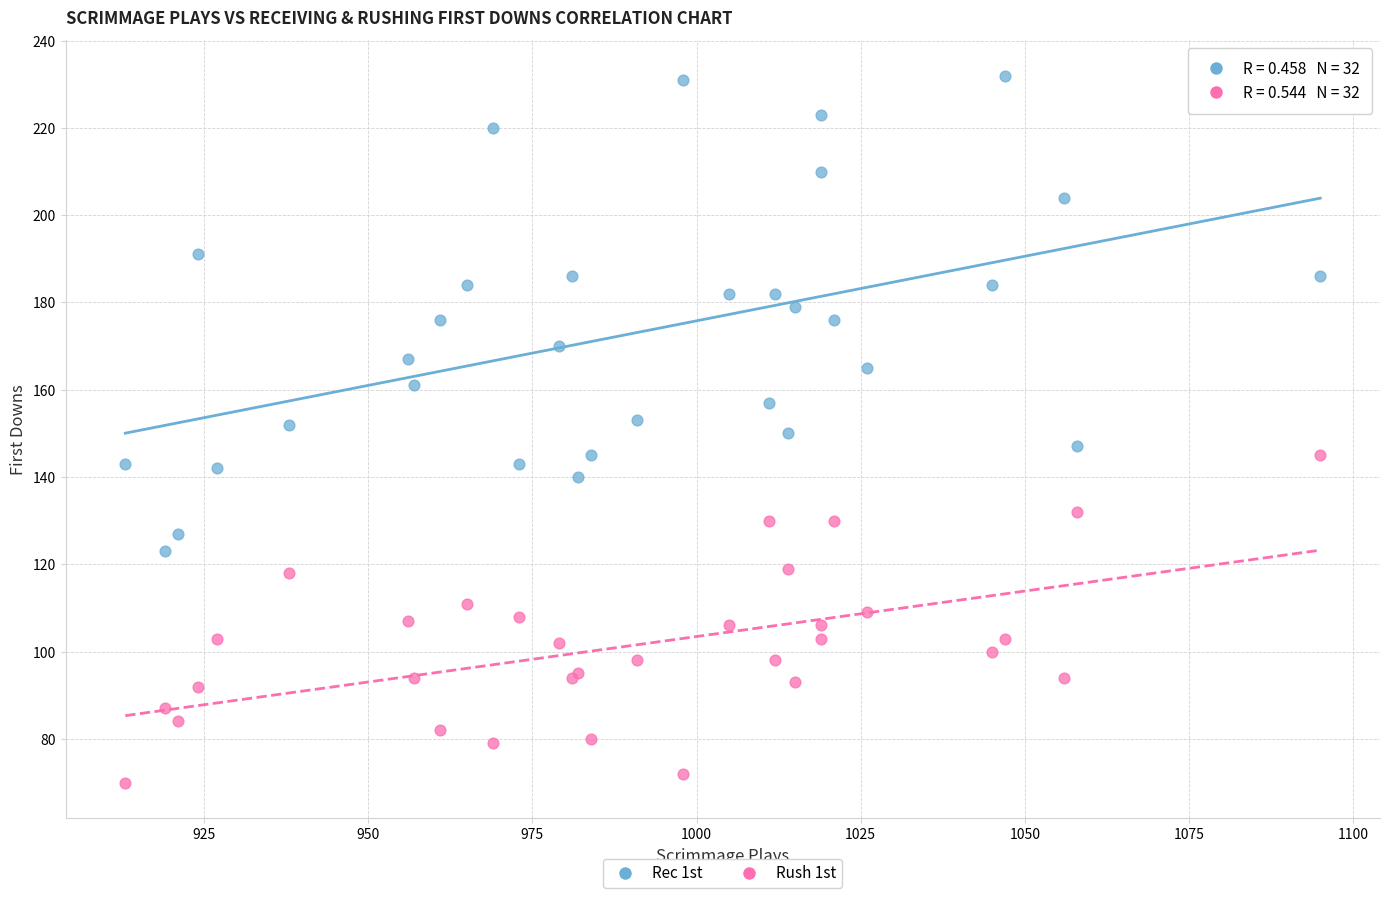

Which series has the largest Y range (max minus min)?

Rec 1st